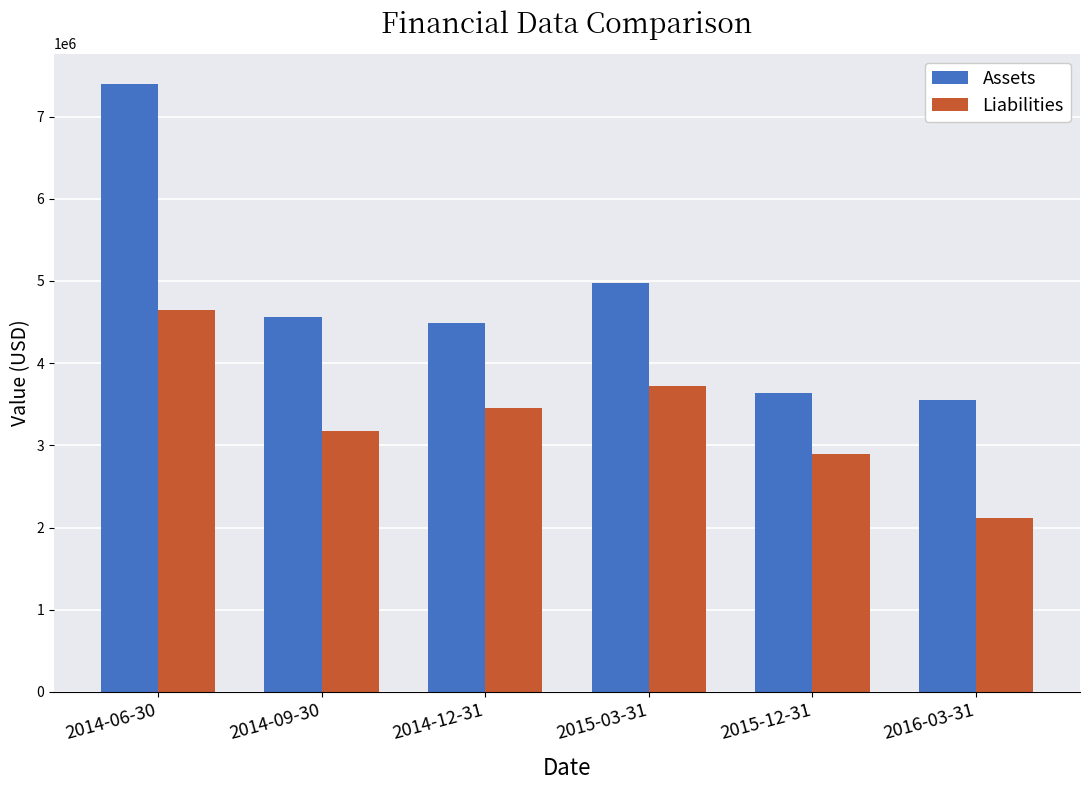

Count the Liabilities values in the range 2898118 to 3716732.

4